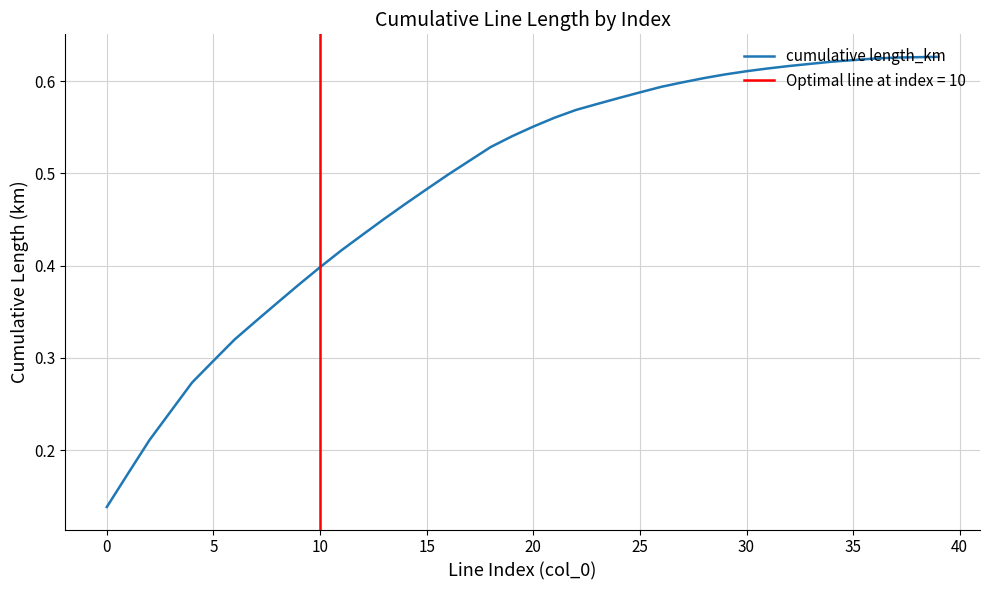

The cumulative length_km series shows 0.8 at 15. True or false?

False